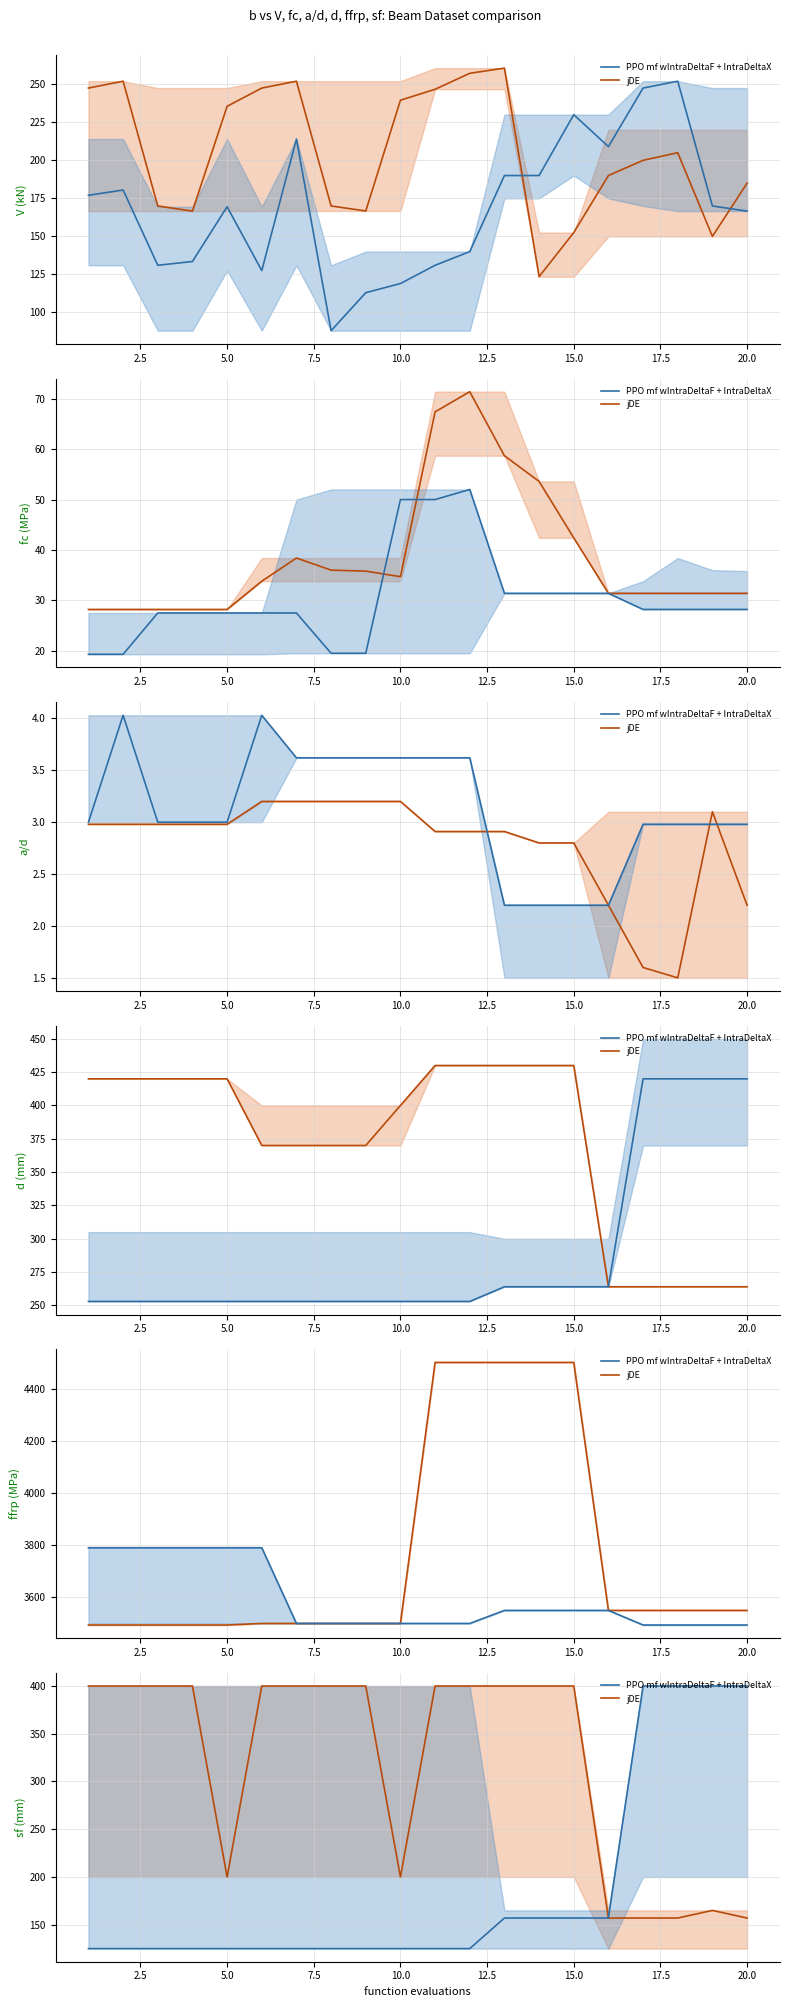

Which series has the largest total across all categories?

jDE